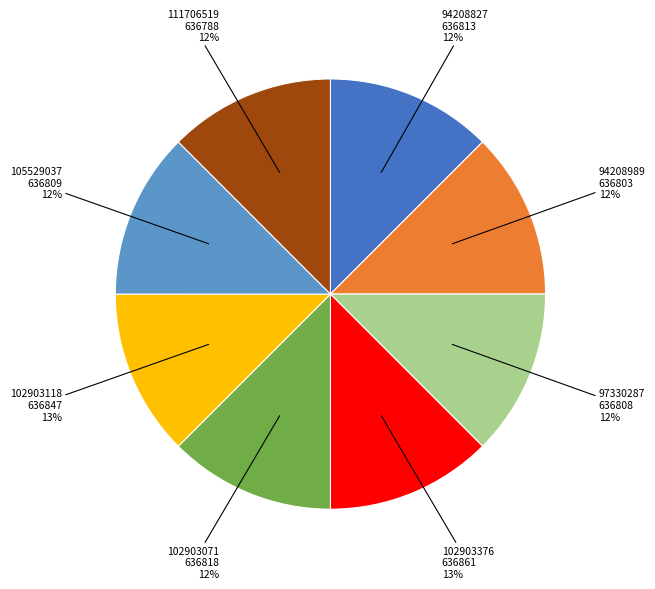

To the nearest percent, what portion does 111706519 represent?

12%